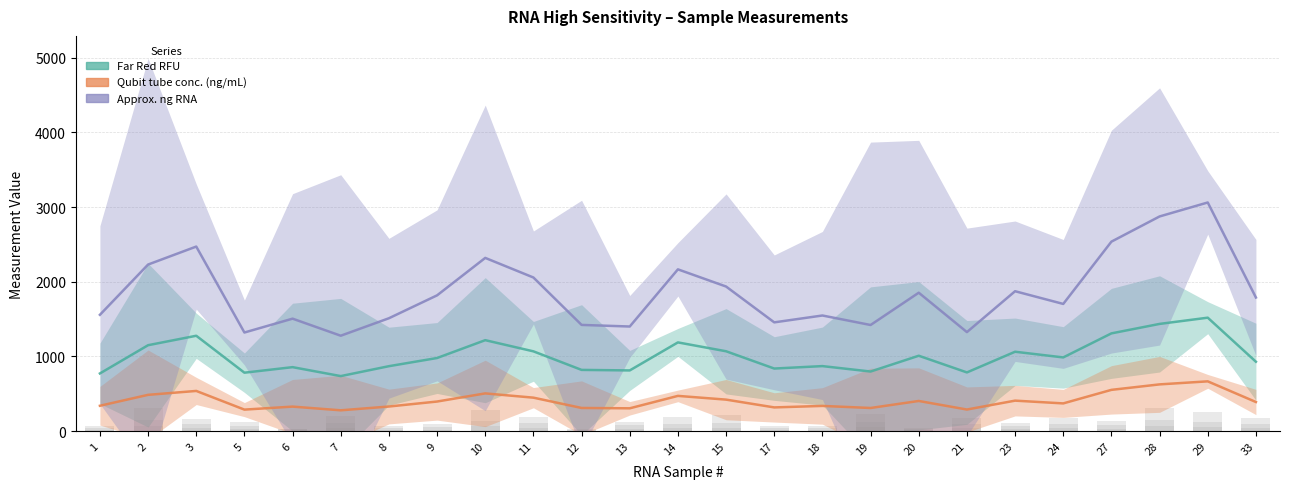

At which category is the sum across all series the highest?

29